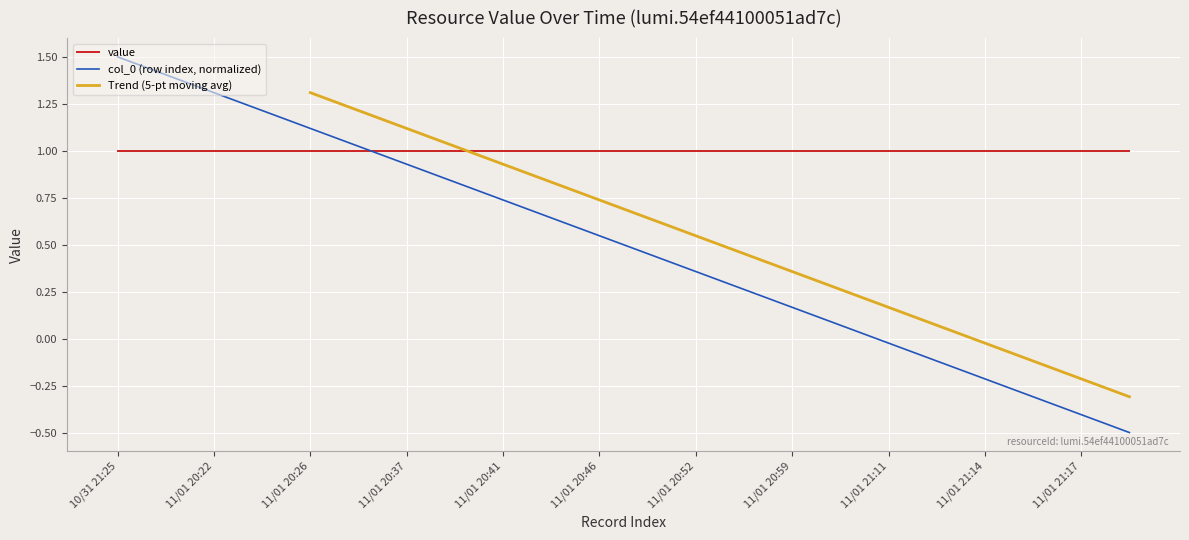

The value of col_0 (row index, normalized) at 11/01 20:59 is 0.0. True or false?

False